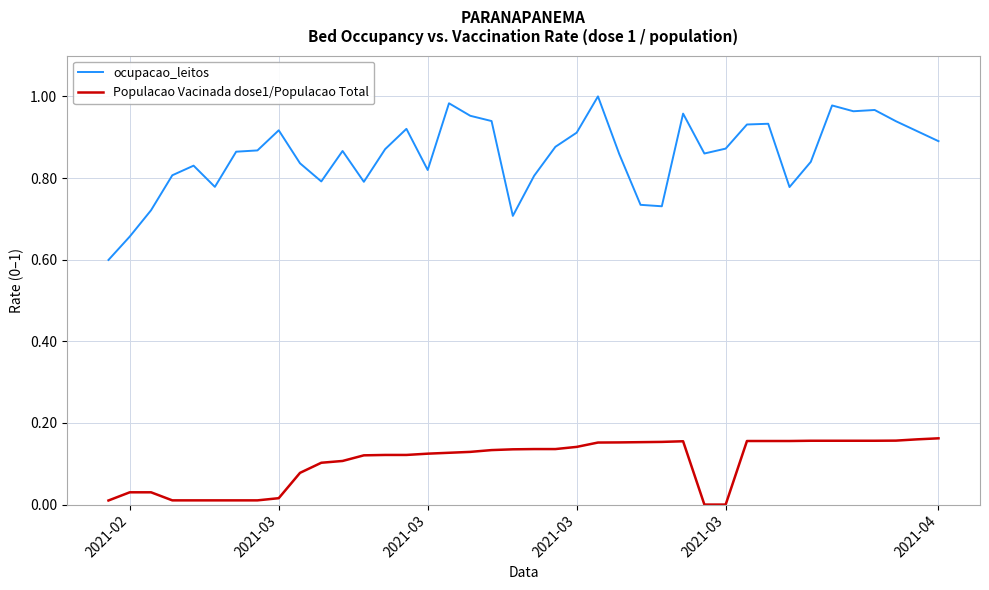

Which series has the largest range (max minus min)?

ocupacao_leitos